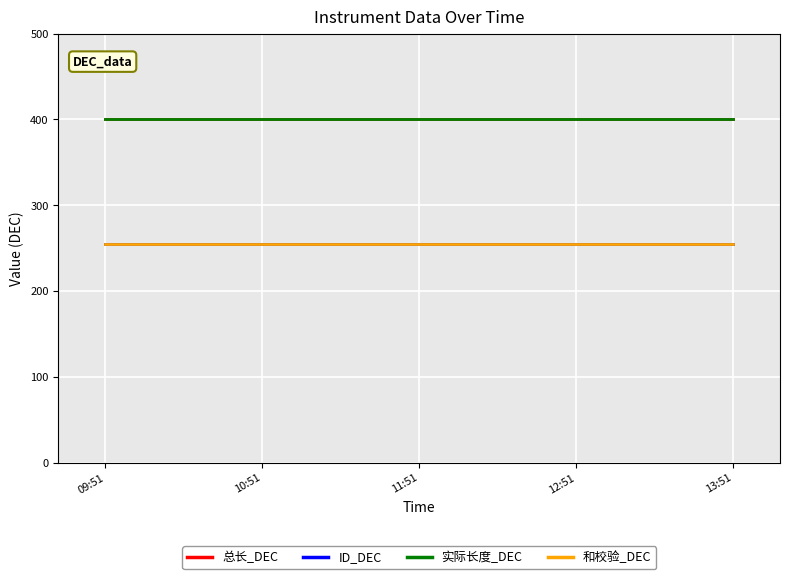

Is this an area chart (filled region under the line)?

No